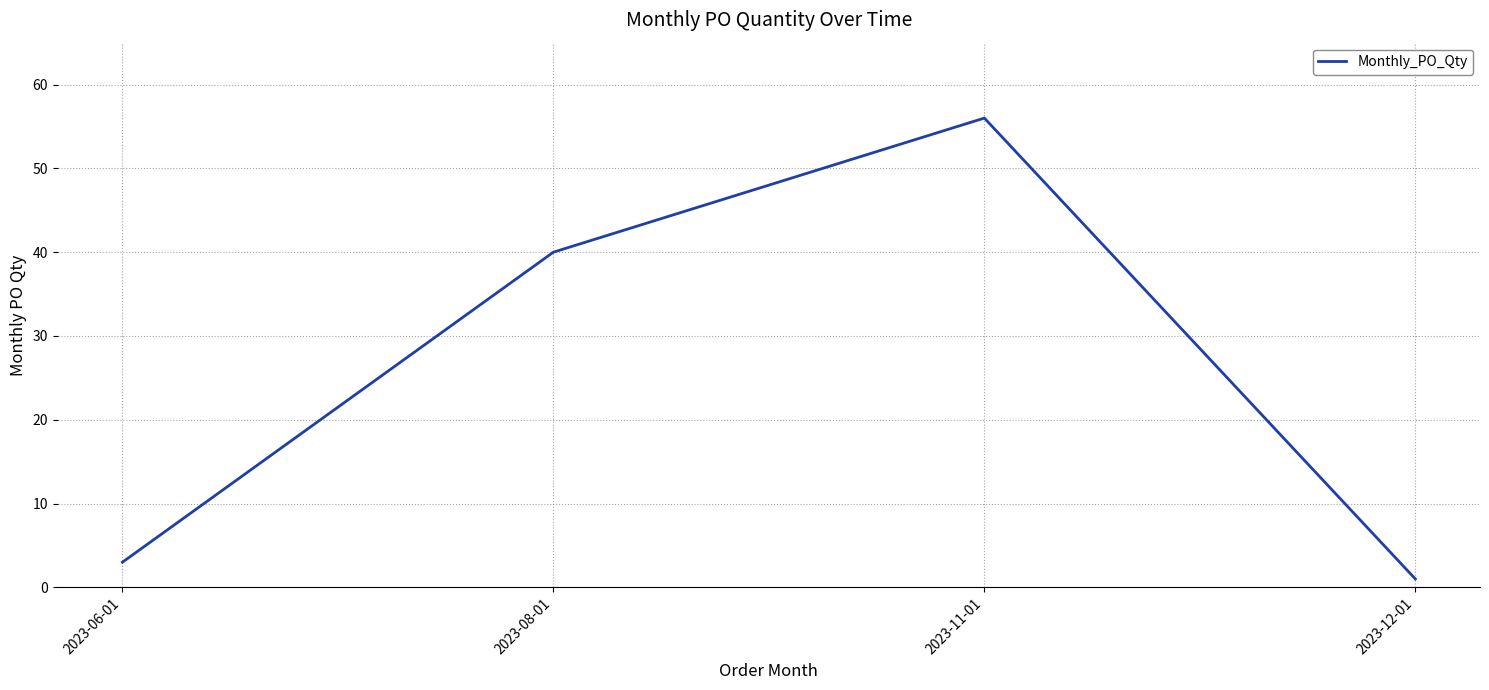

Reading left to right, transcribe all the data shown in this chart.

3	40	56	1